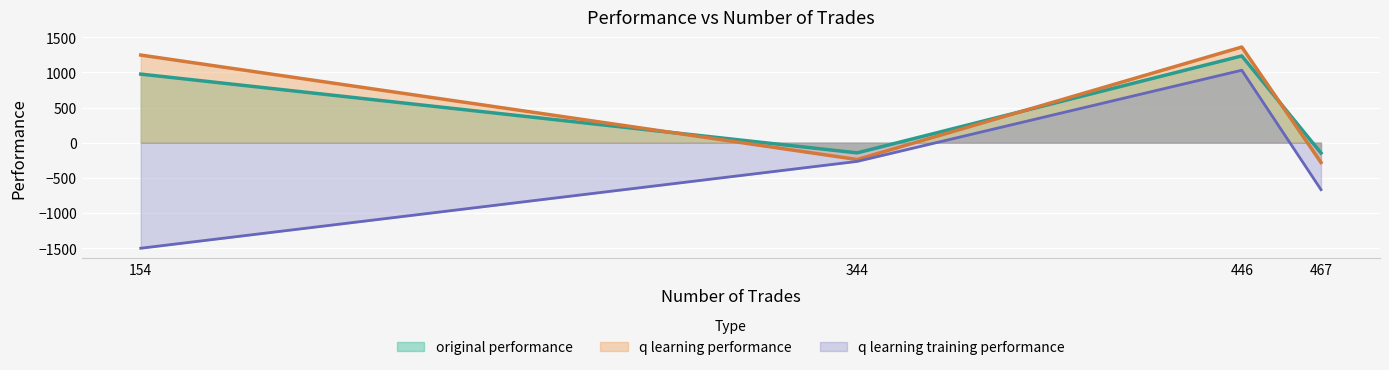

Read the original performance value at 446.

1233.3